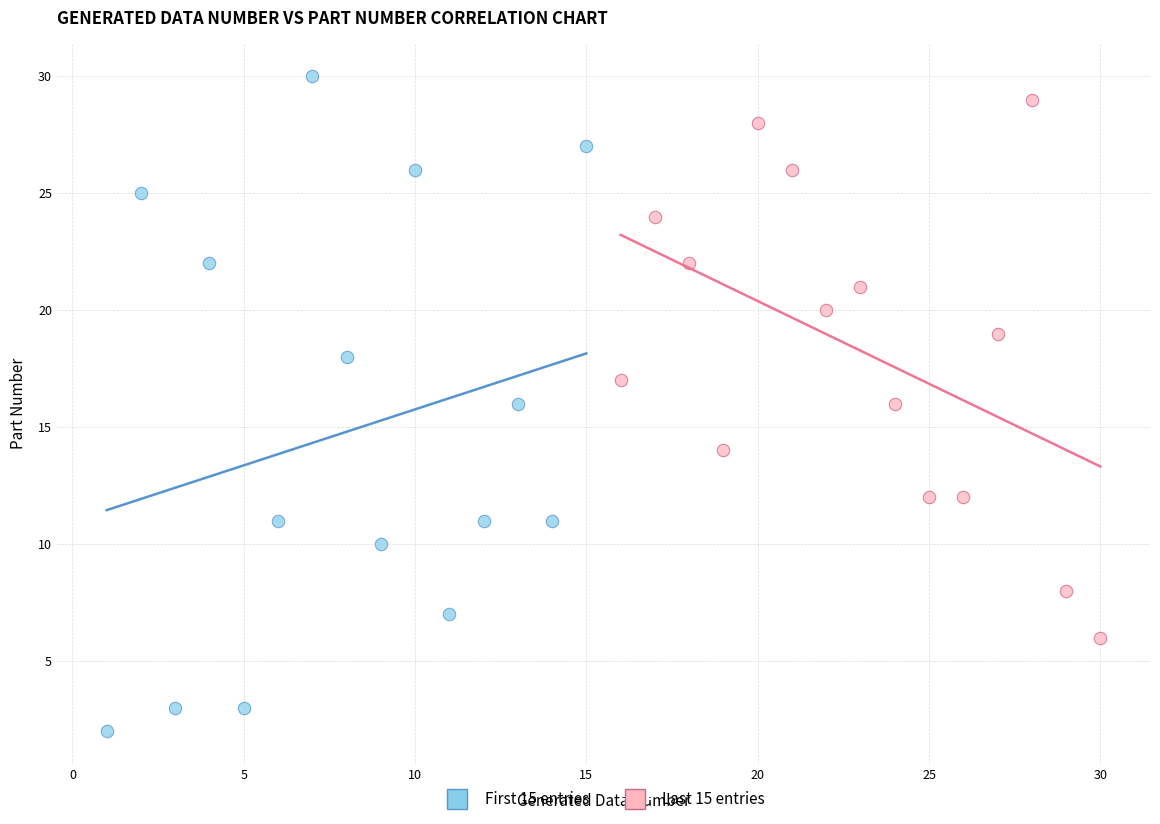

Which series has the widest spread of Y values?

First 15 entries